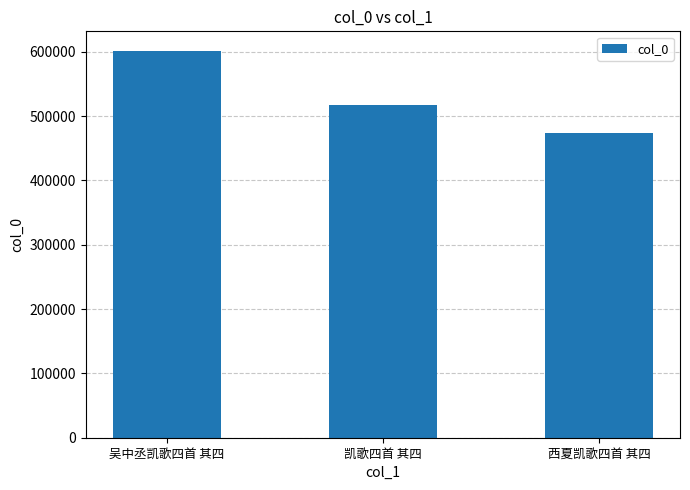

What is the approximate value at 吴中丞凯歌四首 其四, to the nearest 50?

601550